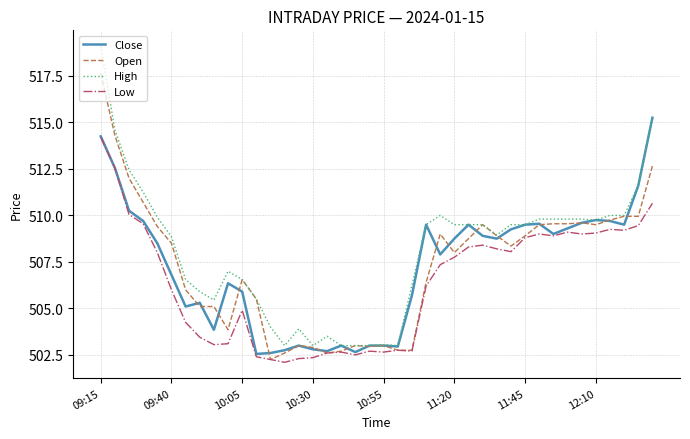

Which series has the largest total across all categories?

High